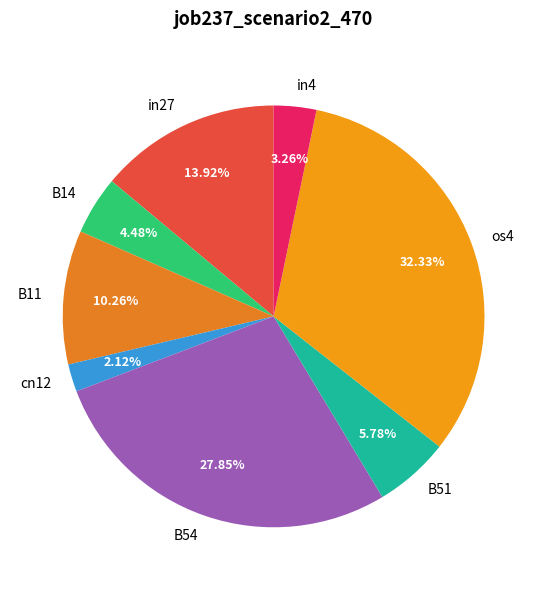

Do B14 and B54 together represent more than half of the pie?

No